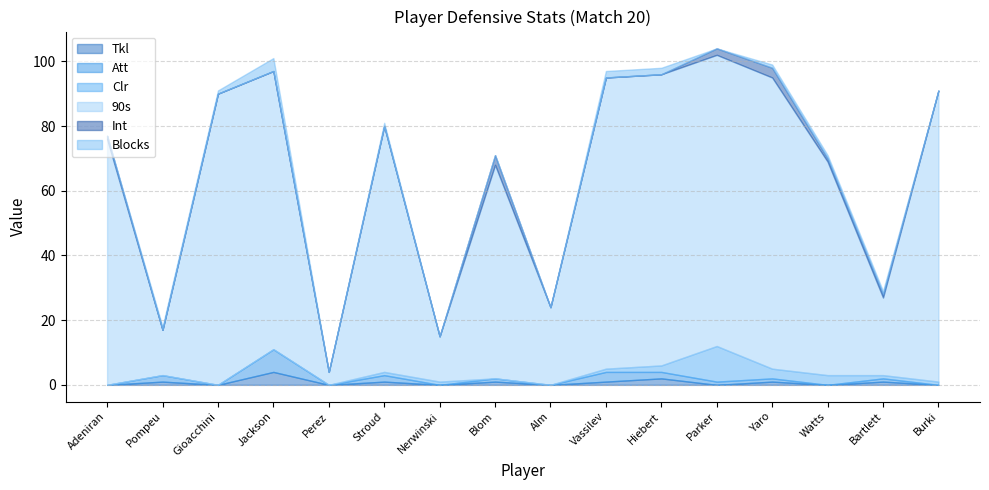

At which label does Tkl reach its peak?

Jackson